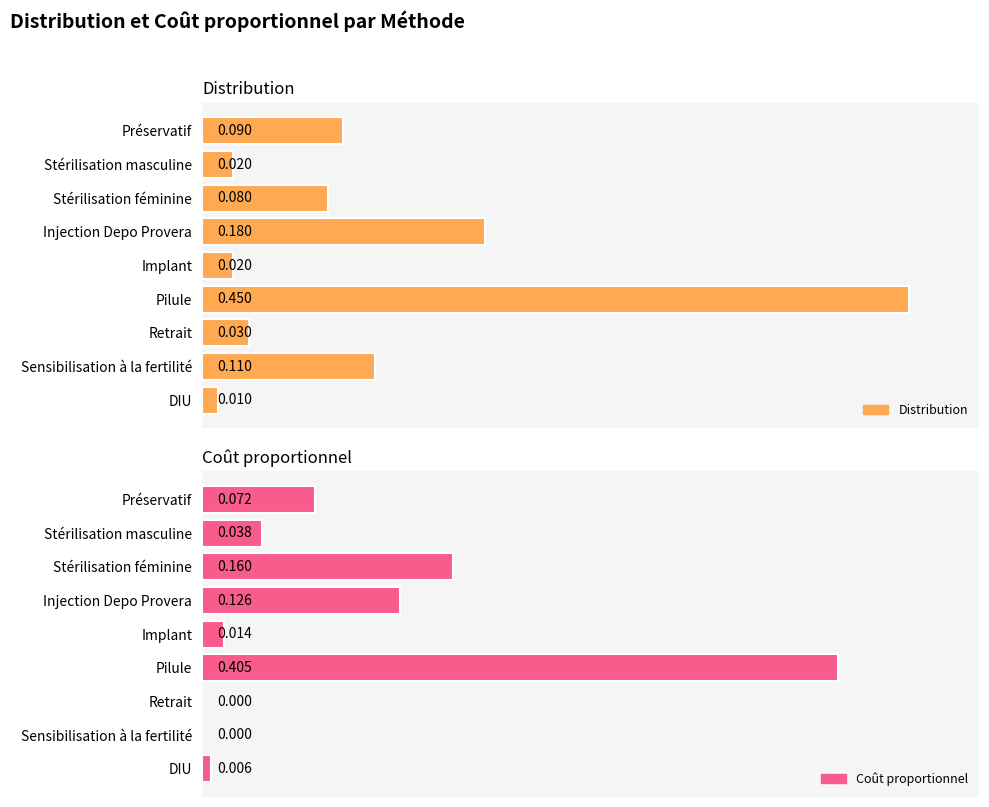

Is the value of Coût proportionnel at Implant greater than the value of Distribution at Stérilisation féminine?

No